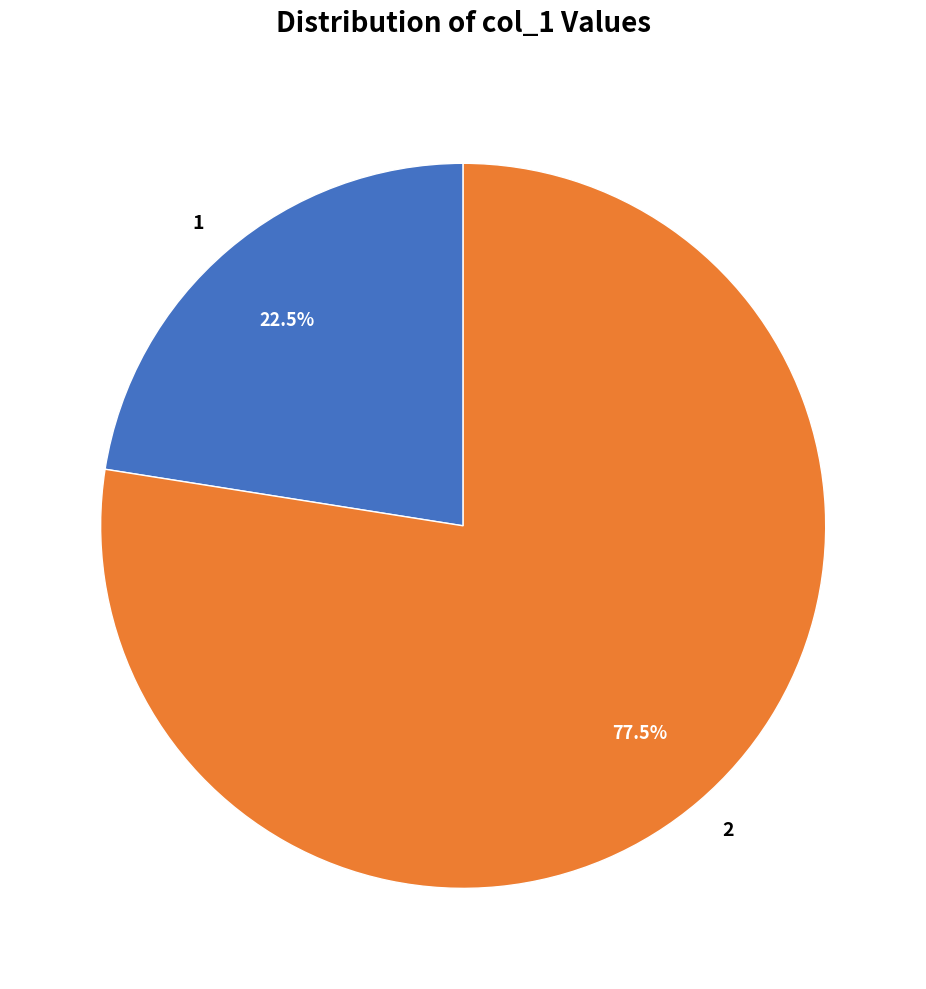

Approximately how many times larger is the value at 1 compared to 2?

0.3